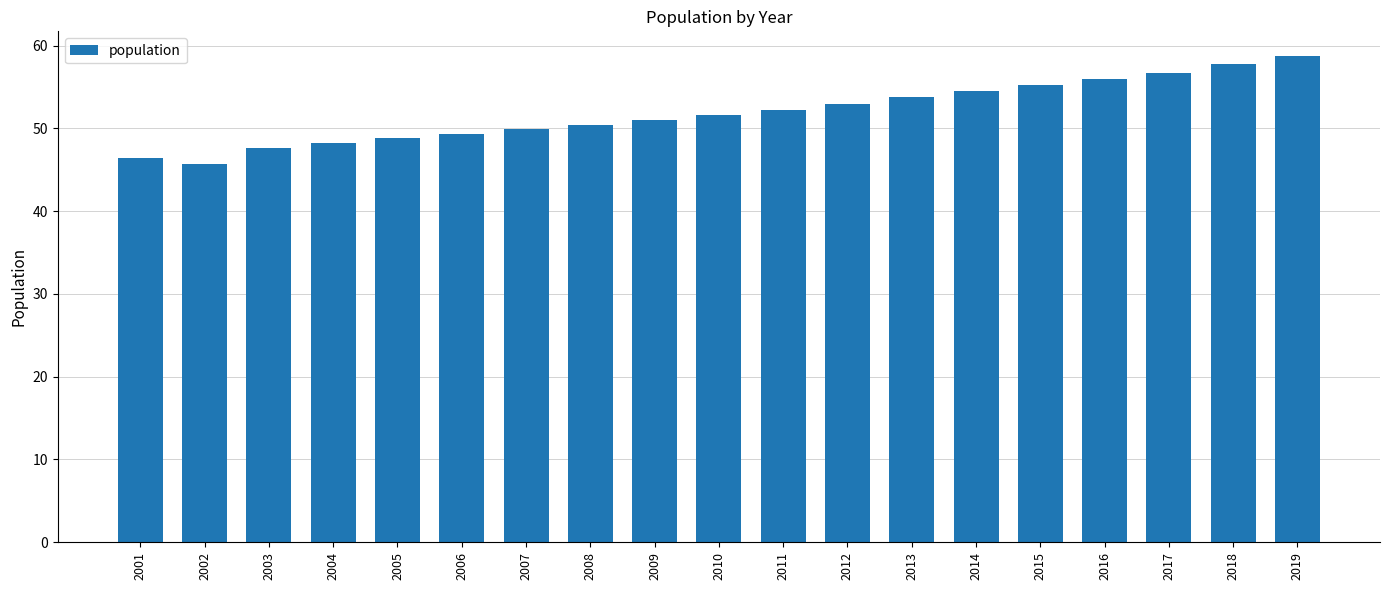

What is the difference between the second highest and minimum values?

12.0